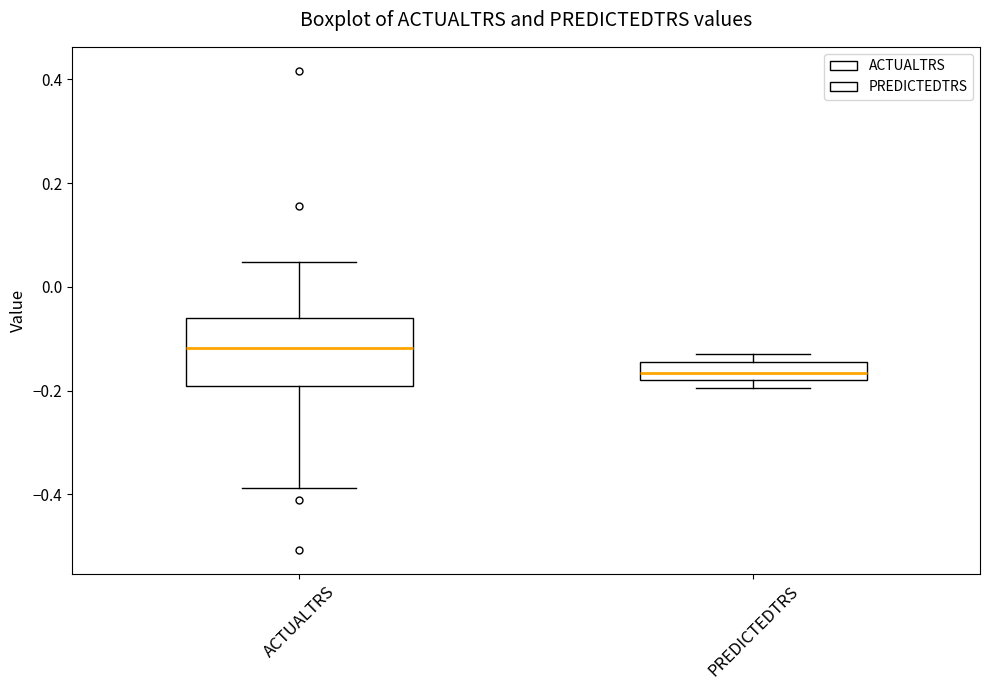

Which box's median line is the lowest?

PREDICTEDTRS